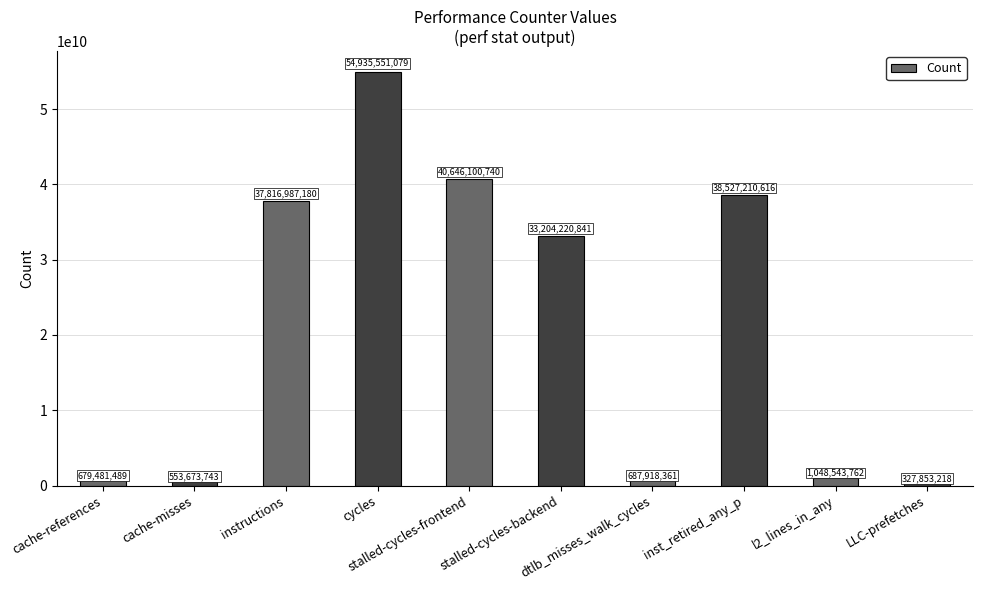

Rank the categories by value from lowest to highest.

LLC-prefetches, cache-misses, cache-references, dtlb_misses_walk_cycles, l2_lines_in_any, stalled-cycles-backend, instructions, inst_retired_any_p, stalled-cycles-frontend, cycles